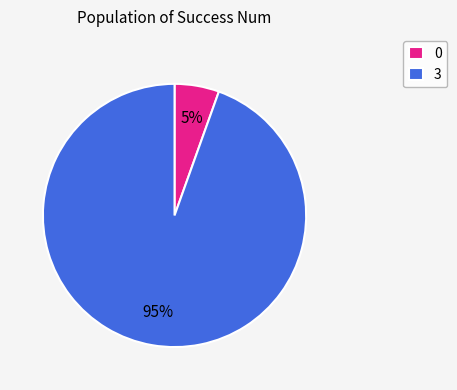

Which slice is the largest?

3